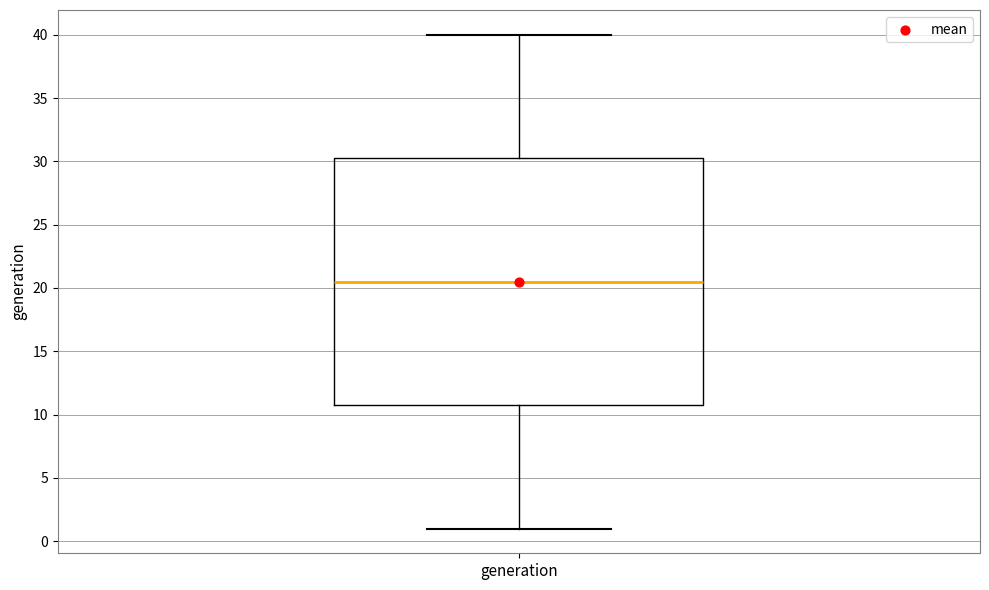

Transcribe this box plot: give where the median line is, the range the box spans, and where the two whiskers end, as read against the y-axis. The values are not printed on the chart, so give them approximately, as read against the axis.

median 20.5, box 11.0 to 30.5, whiskers 1.0 to 40.0